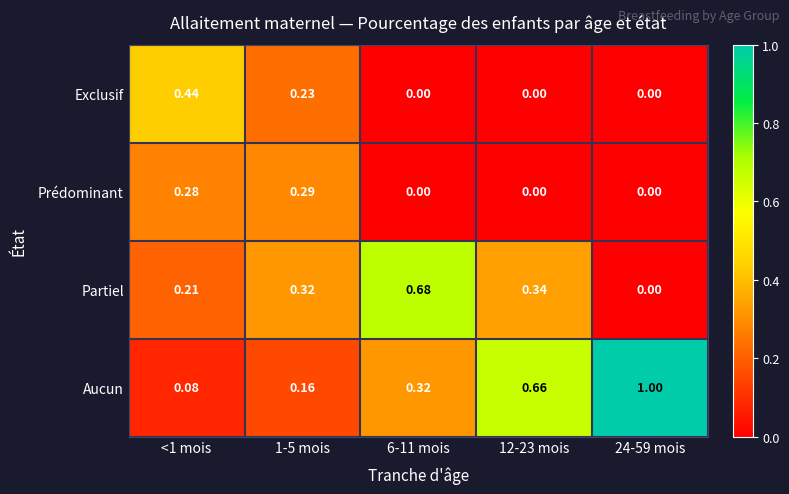

At <1 mois, list the series in order from largest to smallest.

Exclusif, Prédominant, Partiel, Aucun